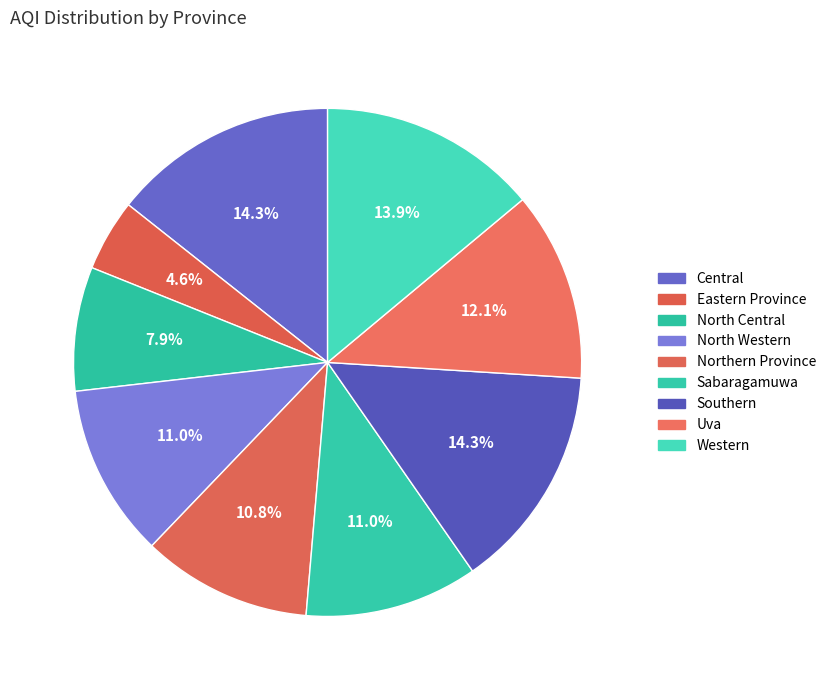

True or false: North Western accounts for 5% of the total.

False